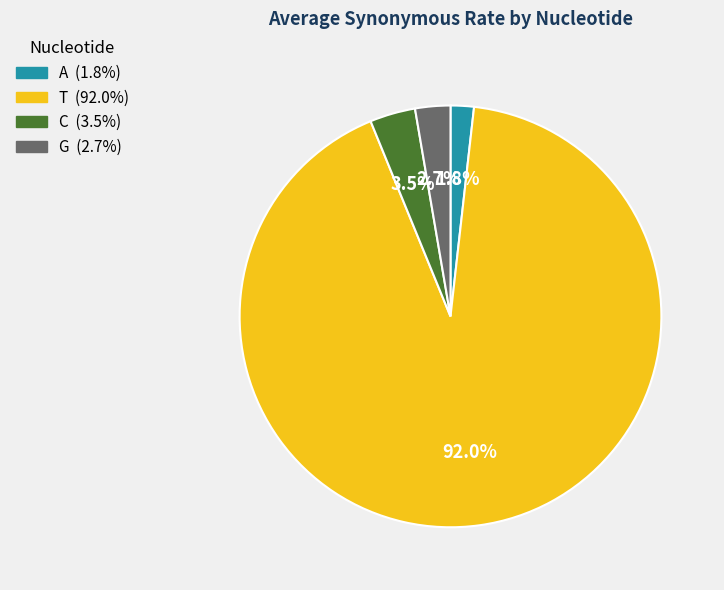

Is it true that G is 9% of the pie?

False